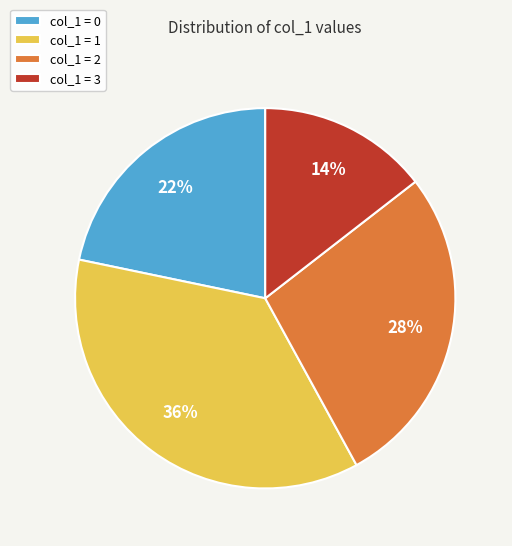

To the nearest percent, what percentage of the pie is col_1 = 2?

28%